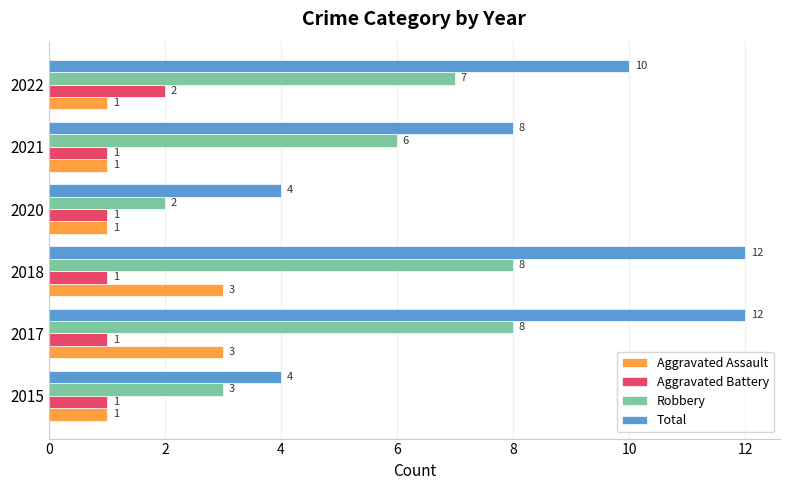

Which series has the largest total across all categories?

Total